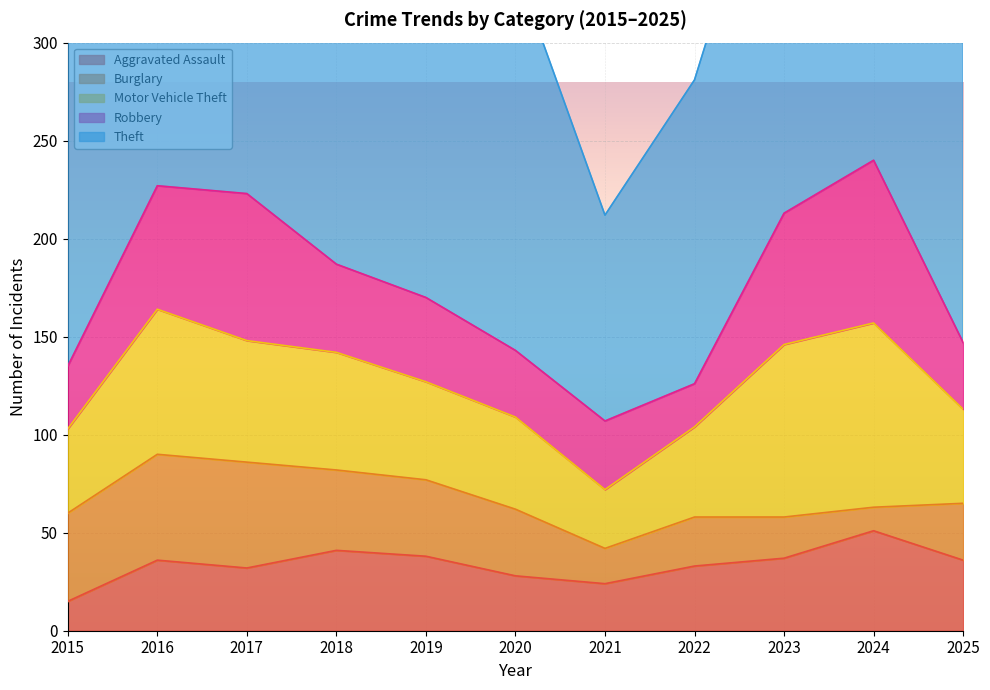

At 2020, list the series in order from smallest to largest.

Aggravated Assault, Burglary, Robbery, Motor Vehicle Theft, Theft